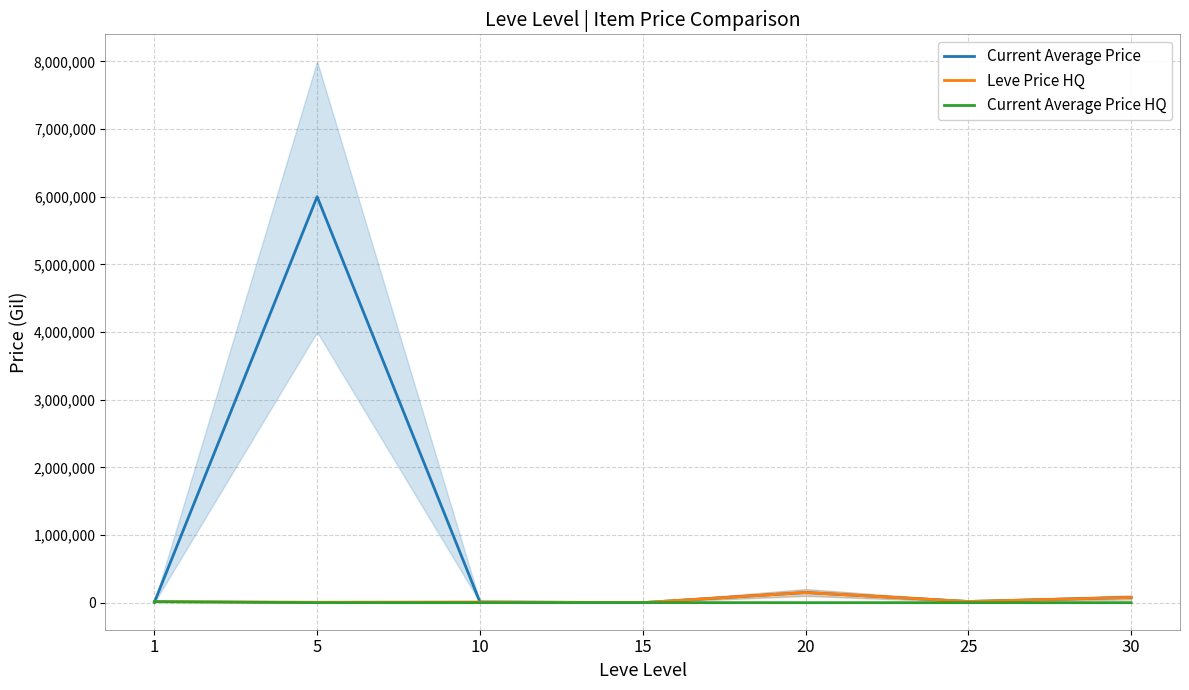

At which label does Leve Price HQ first exceed 15000?

20